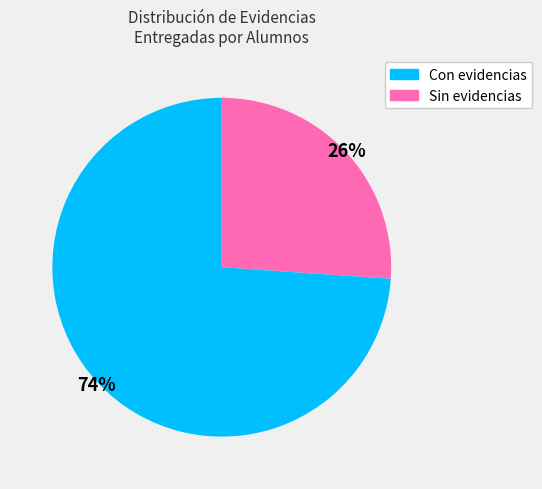

Does any single category account for the majority?

Yes